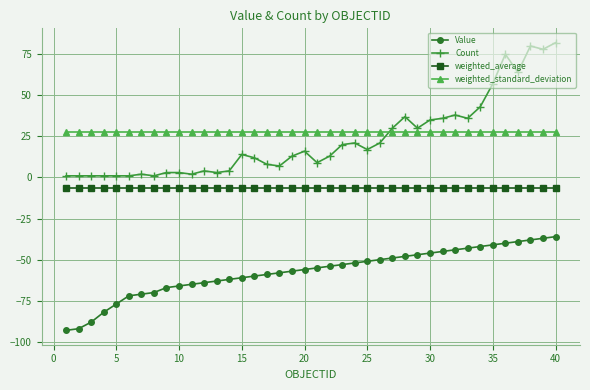

What is the minimum value for Value?

-93.0